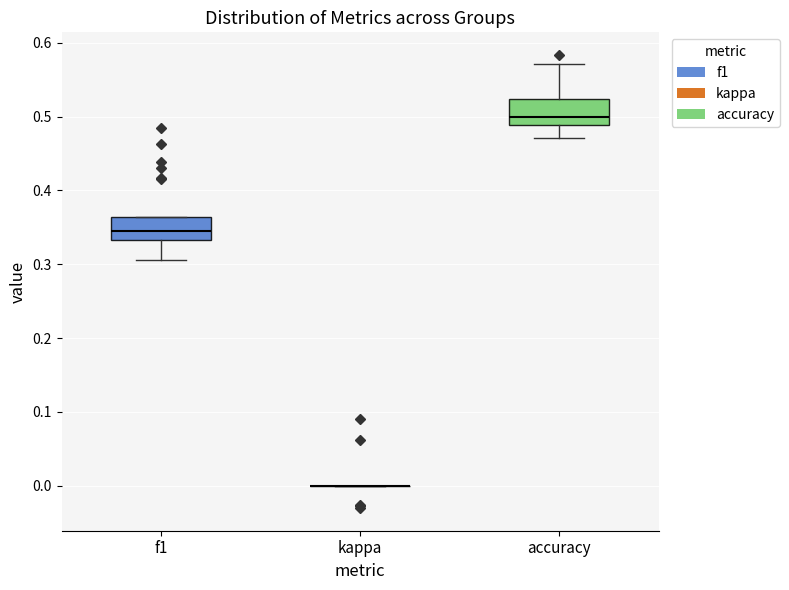

Reading left to right, read every box against the y-axis: the position of its median line, the range the box covers, and the ends of its whiskers. The values are not printed on the chart, so give them approximately, as read against the axis.

f1: median 0.35, box 0.33 to 0.36, whiskers 0.31 to 0.36
kappa: box collapsed to a line at 0.00, whiskers 0.00 to 0.00
accuracy: median 0.50, box 0.49 to 0.52, whiskers 0.47 to 0.57